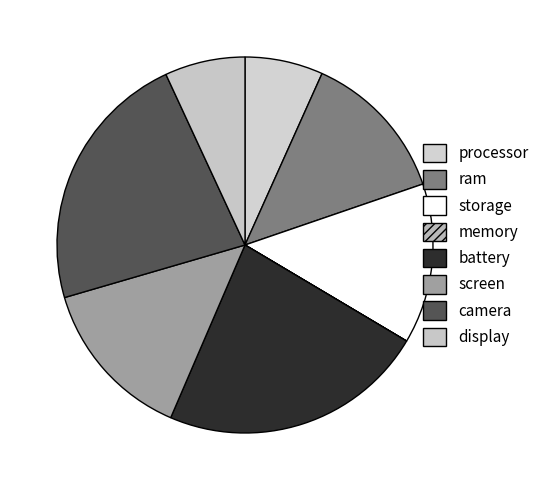

Does display account for over 50% of the chart?

No